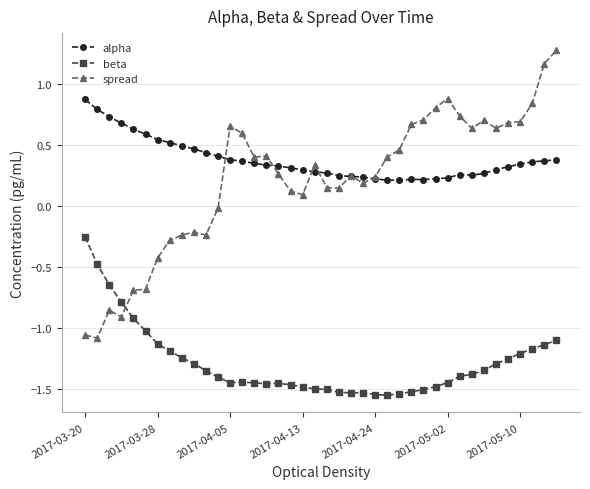

True or false: beta has more than 1 points higher than both neighbors.

True